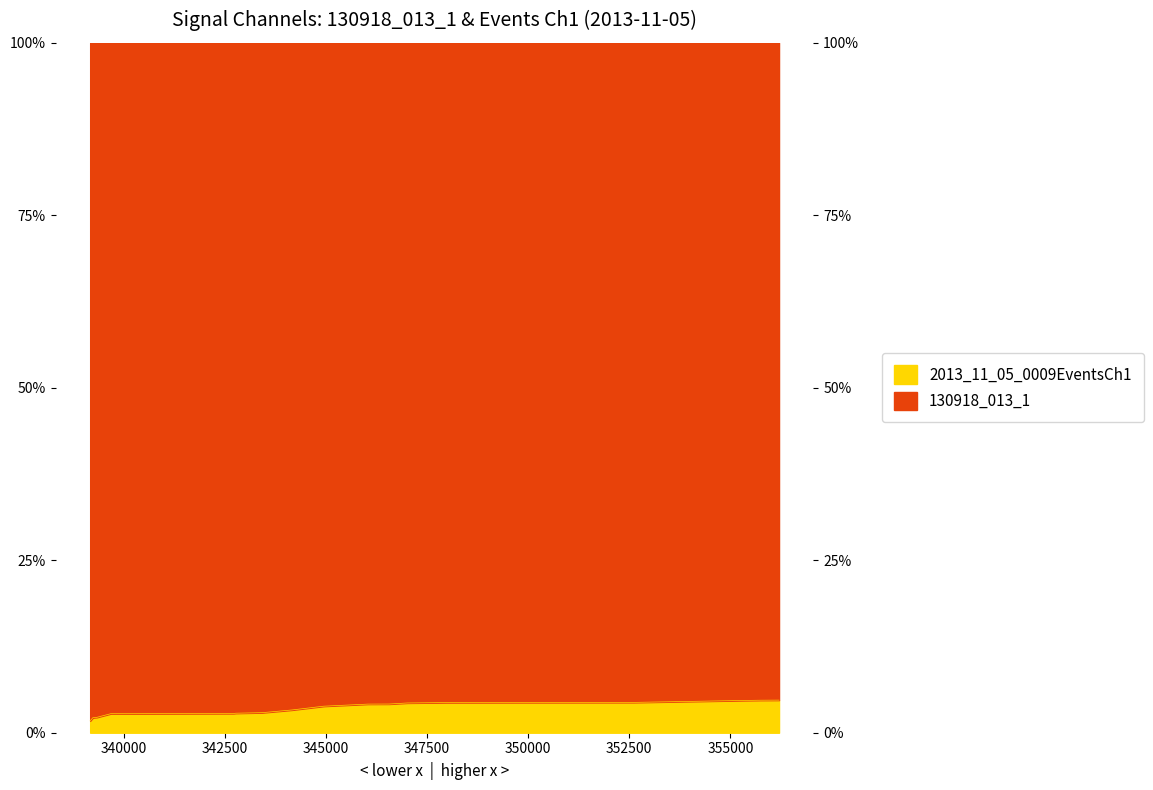

The value at 11 is 1.6. True or false?

False